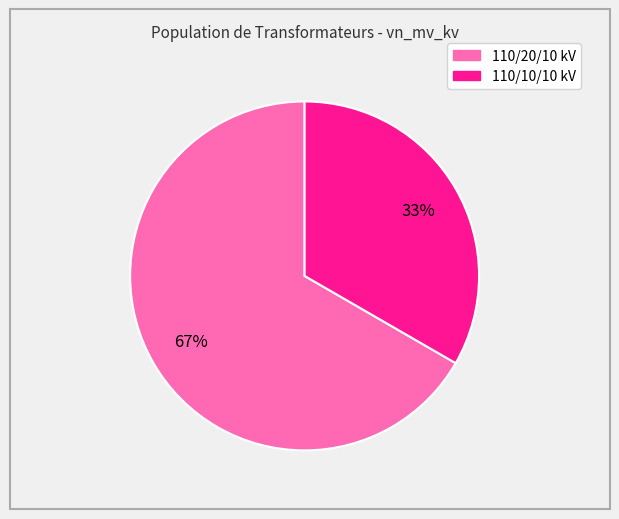

Does any single category account for the majority?

Yes